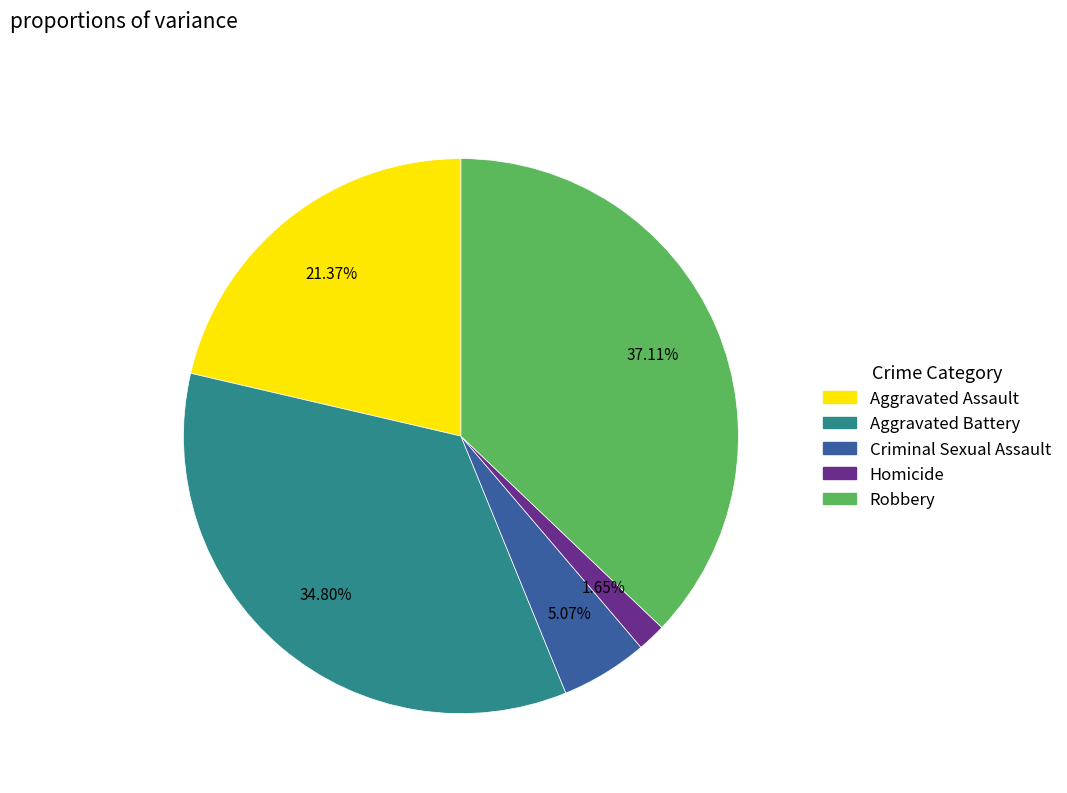

Rank the categories by value from lowest to highest.

Homicide, Criminal Sexual Assault, Aggravated Assault, Aggravated Battery, Robbery